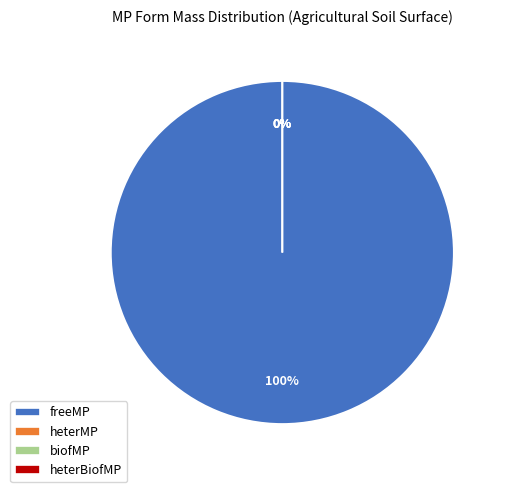

Count the number of slices in the pie.

4